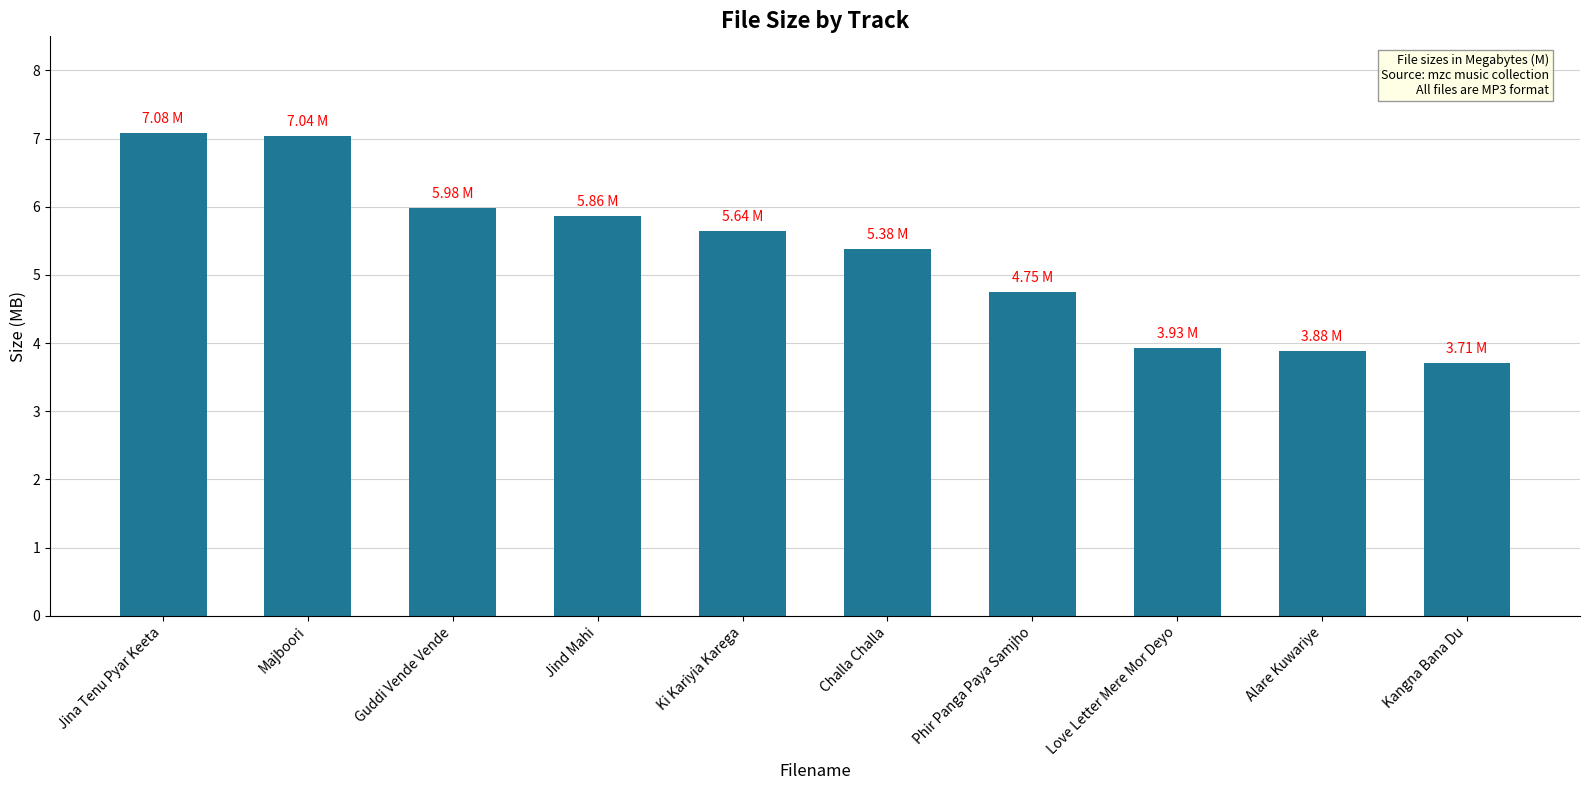

What is the difference between the maximum and minimum values?

3.4